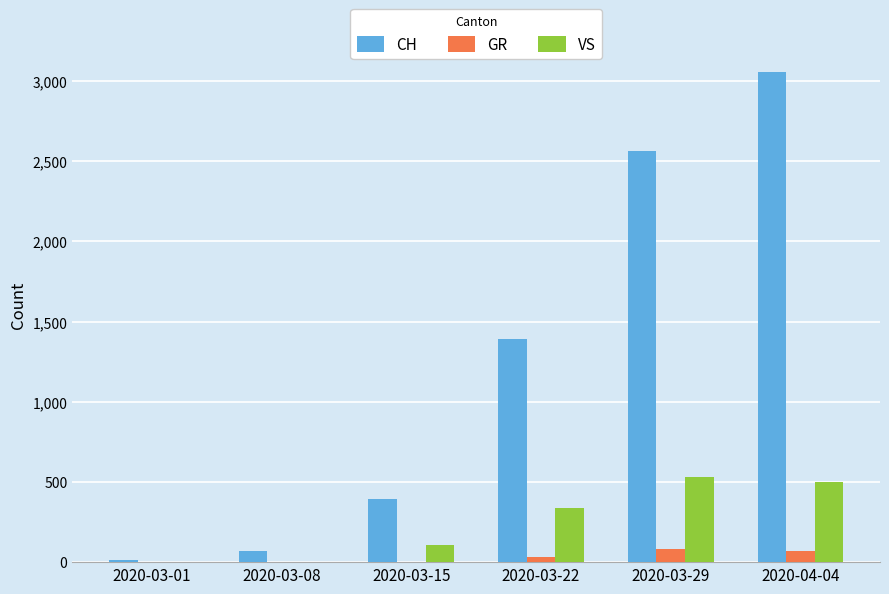

Which series has the largest total across all categories?

CH